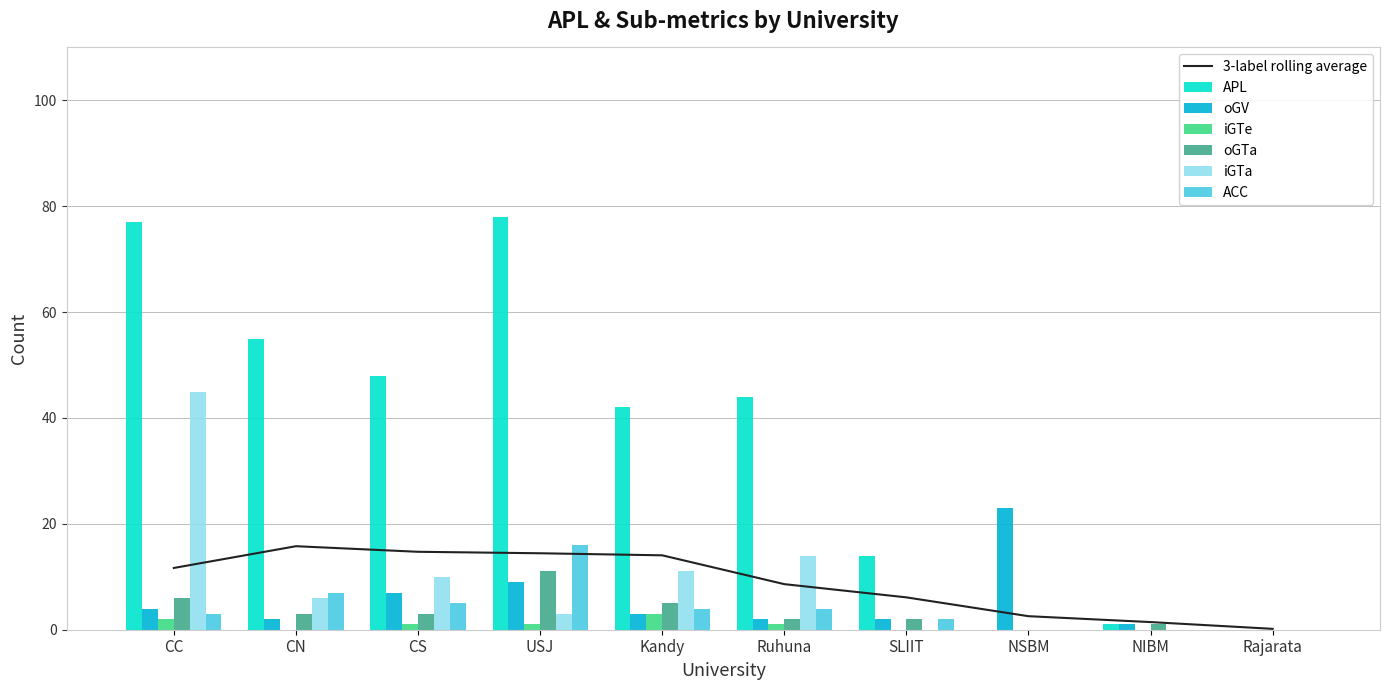

At which category is the sum across all series the highest?

CC